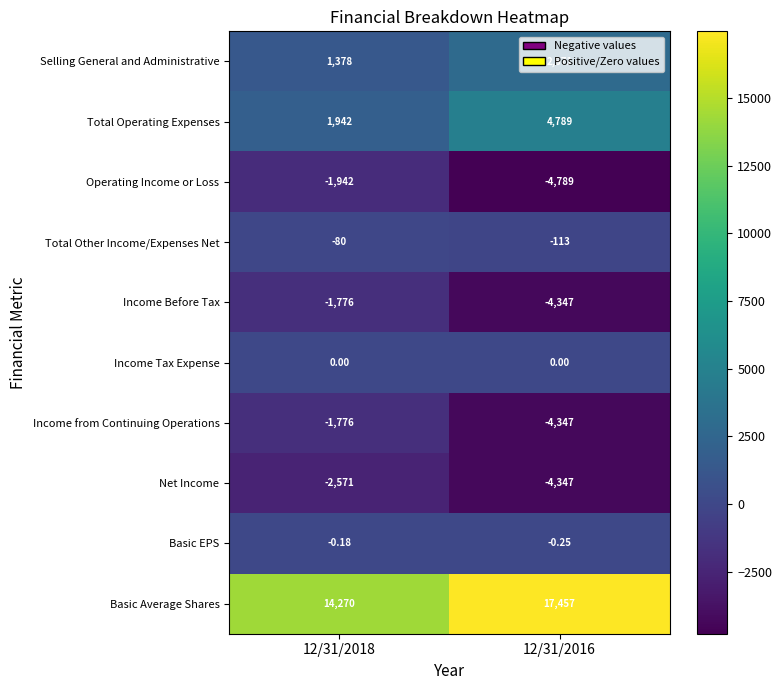

Which series has the largest total across all categories?

Basic Average Shares